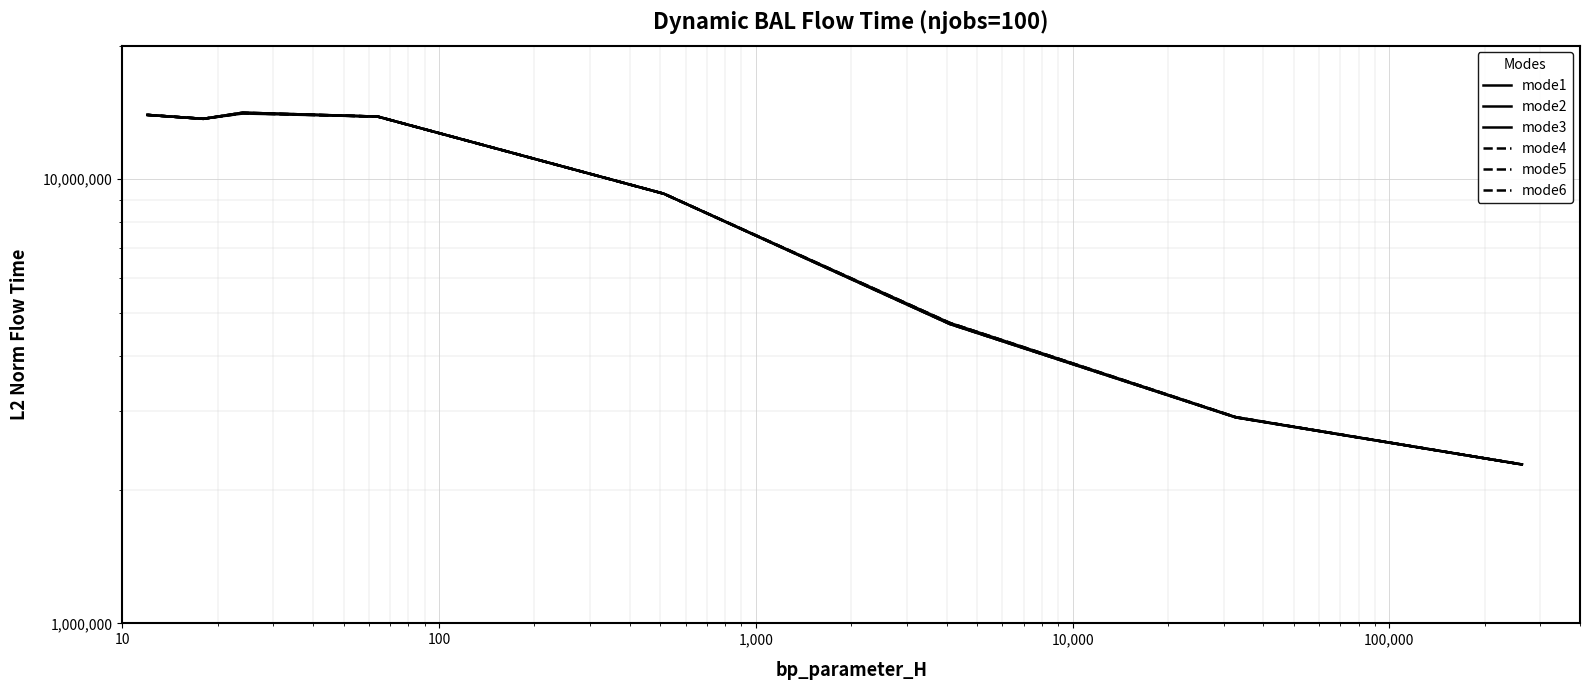

Reading right to left, transcribe all the data shown in this chart.

mode1: 2279645.9	2913023.6	4748508.4	9278256.0	13838150.9	14059482.8	13678759.5	13957607.4
mode2: 2279645.9	2909030.0	4721423.1	9278256.0	13838150.9	14122828.1	13678759.5	13957607.4
mode3: 2279645.9	2909030.0	4721423.1	9278256.0	13838150.9	14122828.1	13678759.5	13957607.4
mode4: 2279645.9	2913023.6	4748508.4	9278256.0	13838150.9	14122828.1	13678759.5	13957607.4
mode5: 2279645.9	2913023.6	4748508.4	9278256.0	13838150.9	14078929.0	13678759.5	13957607.4
mode6: 2279645.9	2909030.0	4721423.1	9278256.0	13838150.9	14086914.3	13678759.5	13957607.4